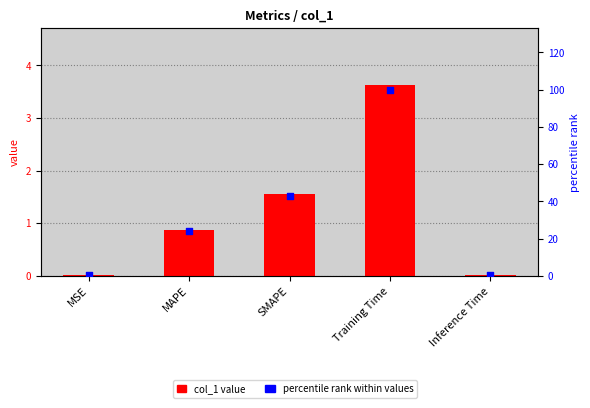

Which series has the largest total across all categories?

percentile rank within values